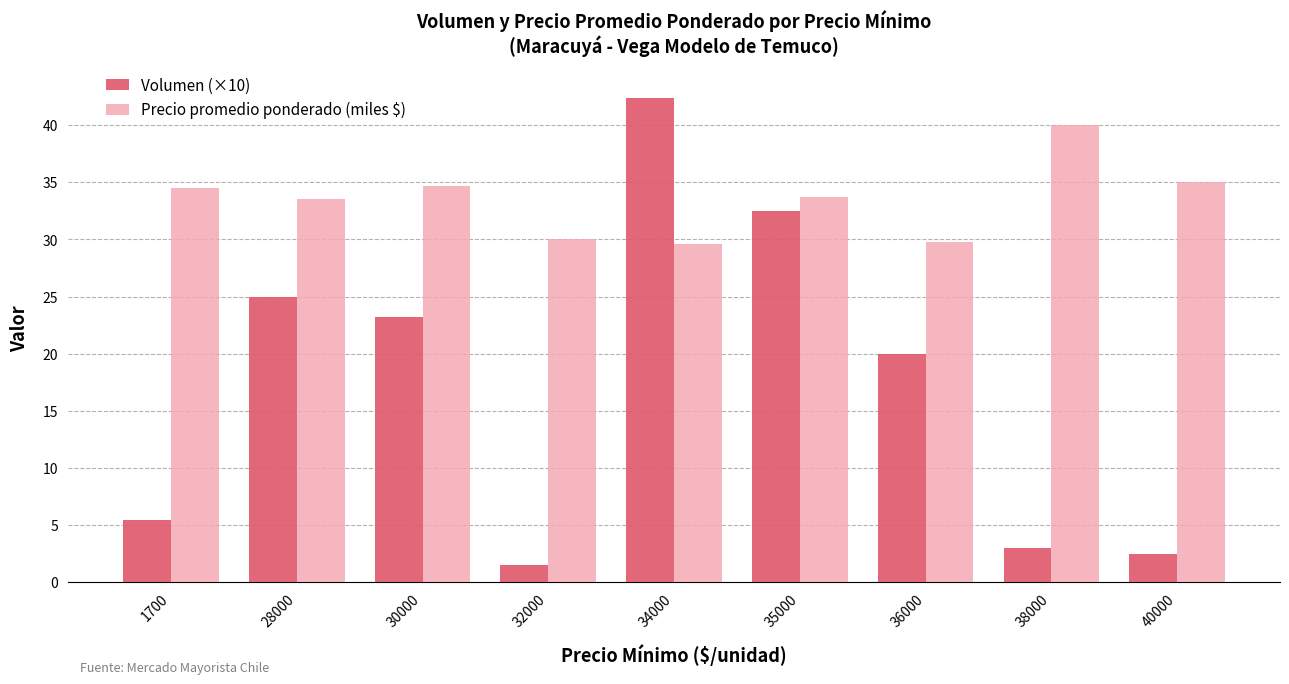

At which category is the sum across all series the highest?

34000